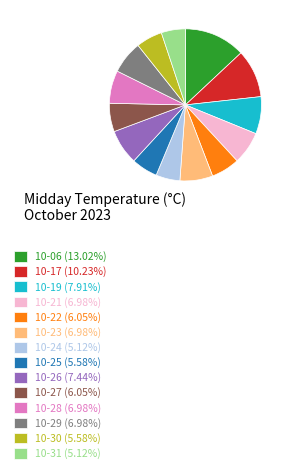

Approximately how many times larger is the value at 10-30 (5.58%) compared to 10-29 (6.98%)?

0.8